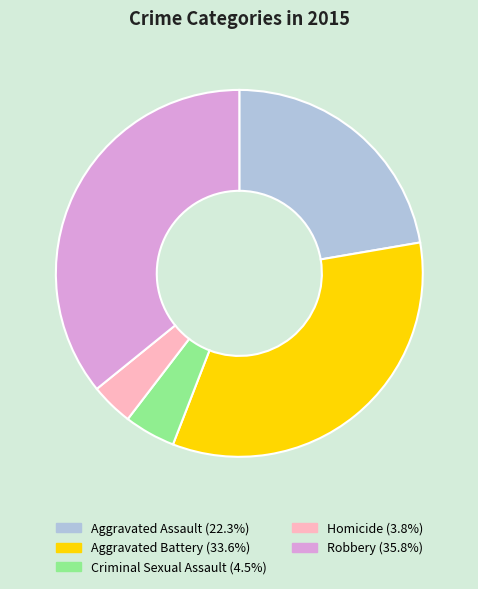

Does Criminal Sexual Assault represent more than half of the total?

No